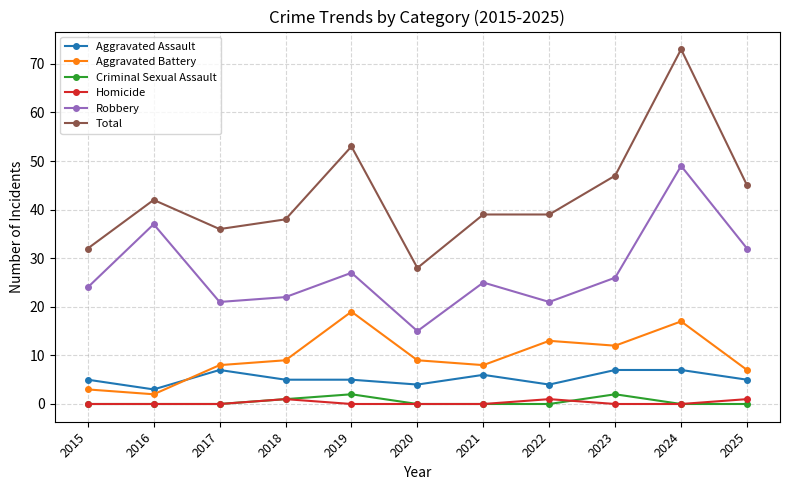

Reading right to left, list all the values displayed in this chart.

Aggravated Assault: 5	7	7	4	6	4	5	5	7	3	5
Aggravated Battery: 7	17	12	13	8	9	19	9	8	2	3
Criminal Sexual Assault: 0	0	2	0	0	0	2	1	0	0	0
Homicide: 1	0	0	1	0	0	0	1	0	0	0
Robbery: 32	49	26	21	25	15	27	22	21	37	24
Total: 45	73	47	39	39	28	53	38	36	42	32